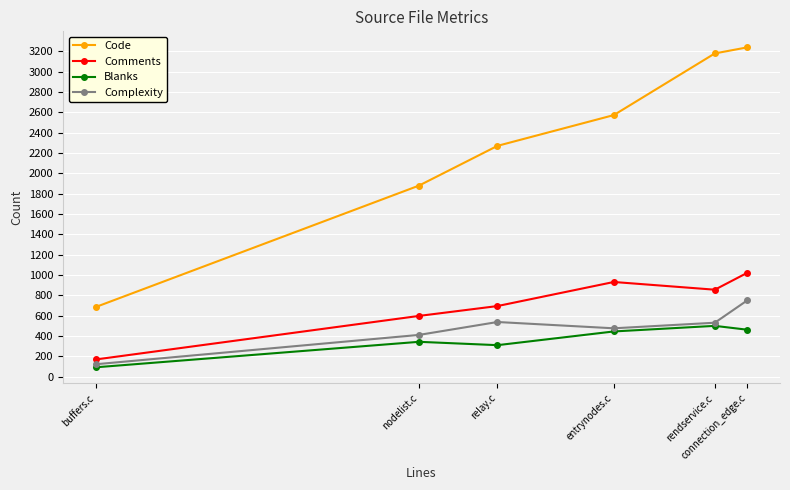

What is the sum of the Complexity values at buffers.c and rendservice.c?

651